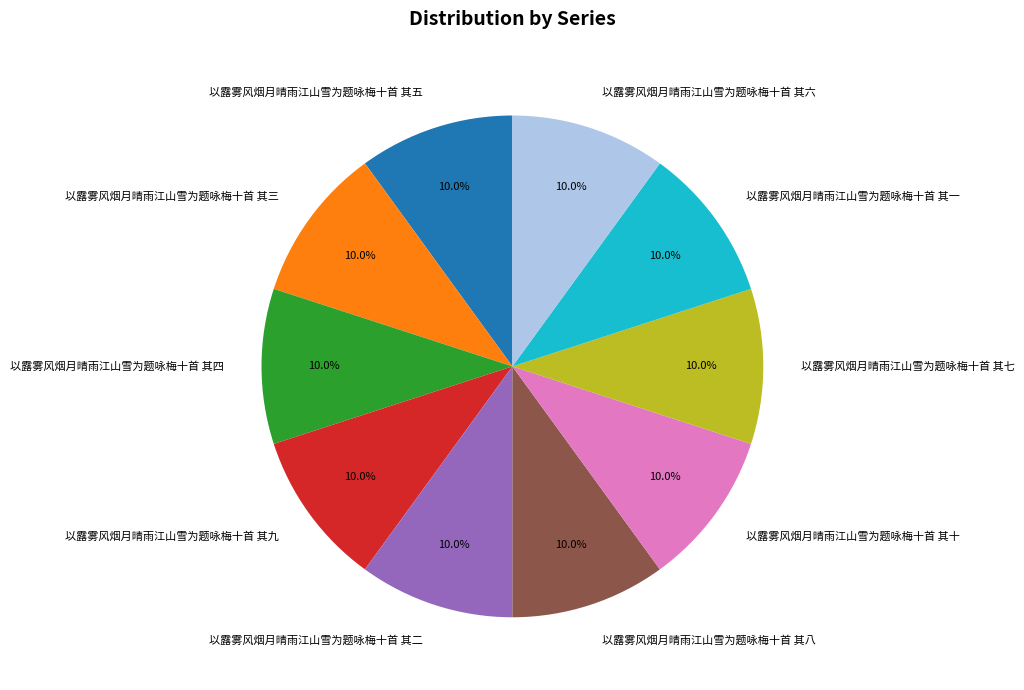

What is the ratio of the value at 以露雾风烟月晴雨江山雪为题咏梅十首 其五 to the value at 以露雾风烟月晴雨江山雪为题咏梅十首 其一?

1.0